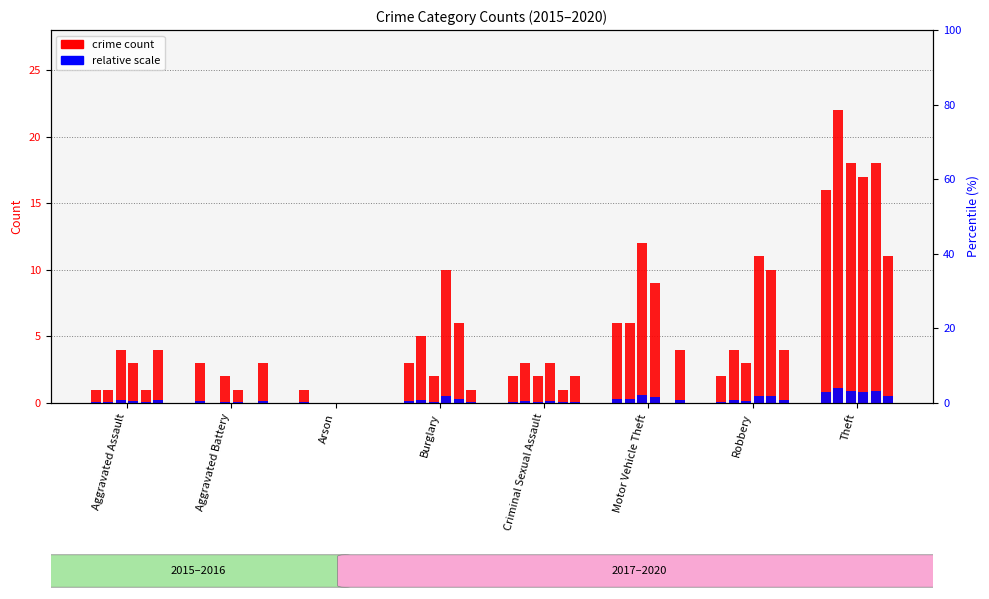

What is the value of the 2017 bar at the 2nd from the left?

2